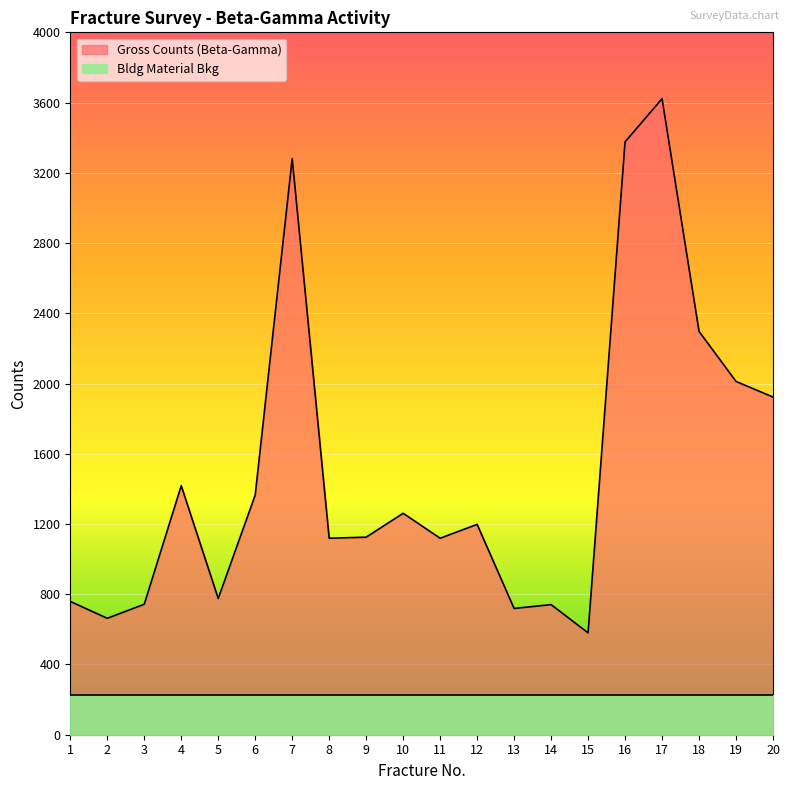

Reading left to right, what are all the values shown in this chart?

759	663	743	1418	776	1365	3281	1119	1125	1261	1119	1198	719	741	580	3376	3622	2297	2012	1923